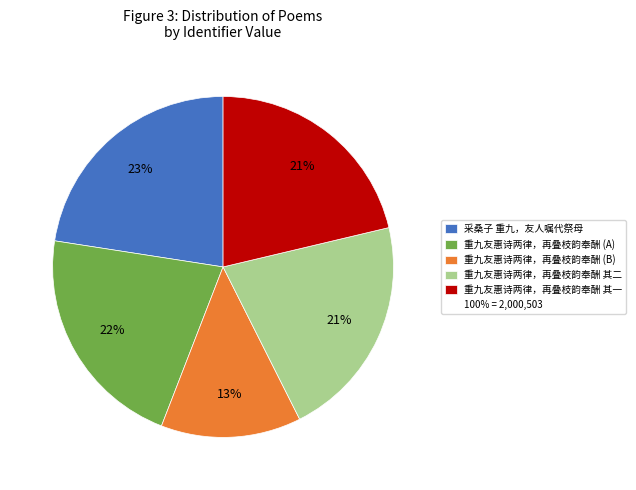

Does any single category account for the majority?

No